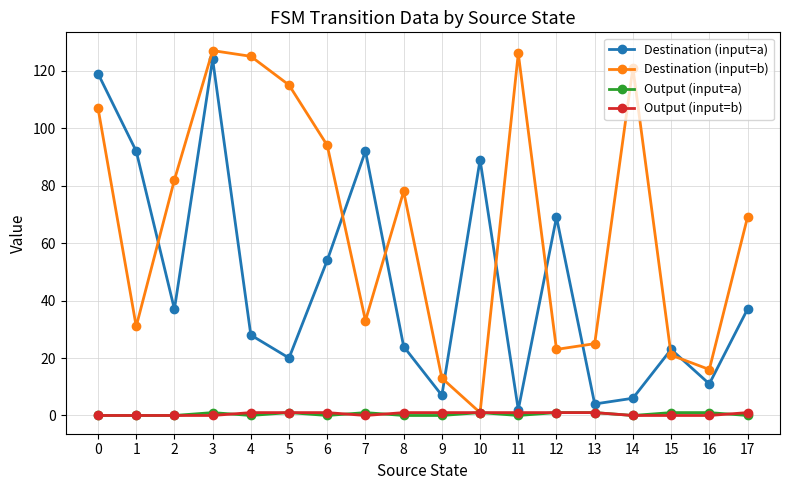

Which series ends up on top after the final intersection of Destination (input=b) and Destination (input=a)?

Destination (input=b)